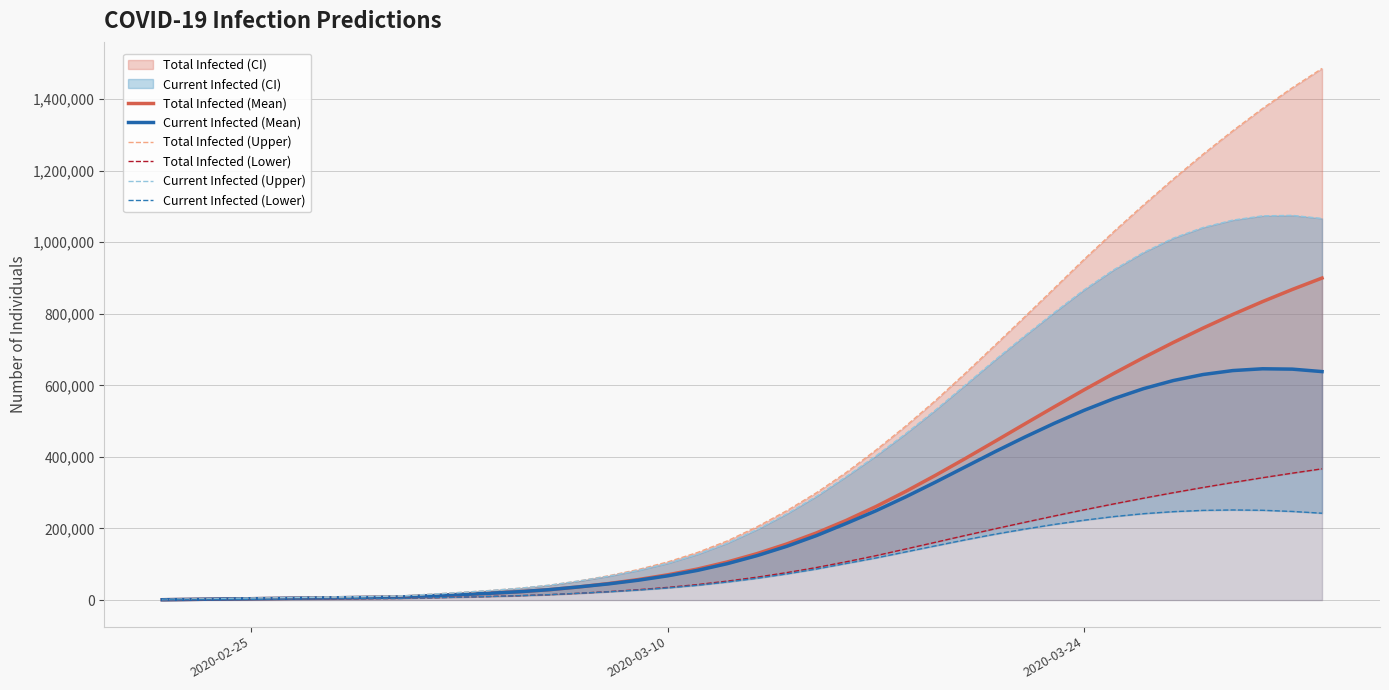

Is the value of Total Infected (Lower) at 16 greater than the value of Current Infected (Lower) at 20?

No